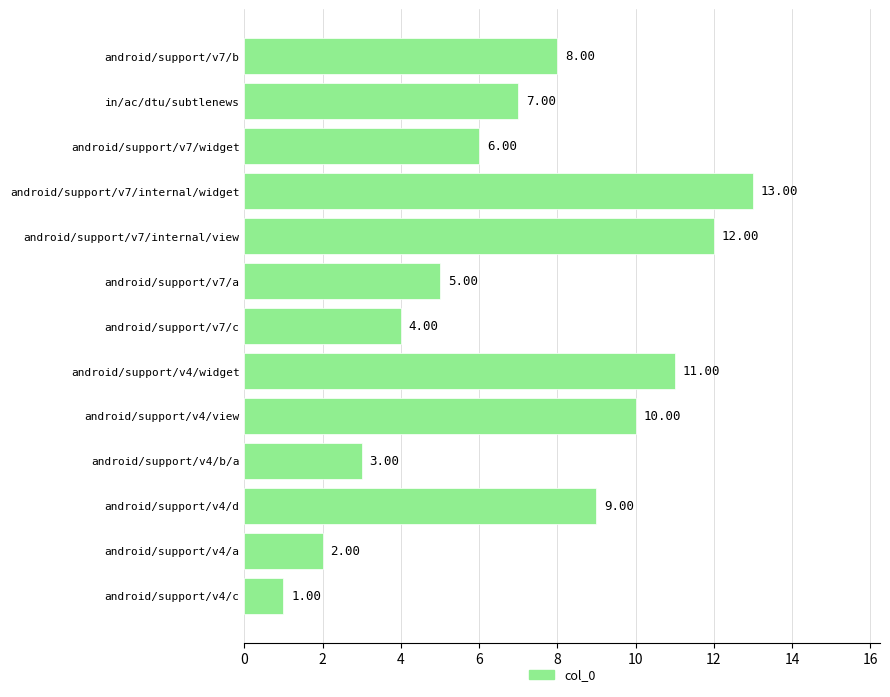

List the labels in order of value, smallest first.

android/support/v4/c, android/support/v4/a, android/support/v4/b/a, android/support/v7/c, android/support/v7/a, android/support/v7/widget, in/ac/dtu/subtlenews, android/support/v7/b, android/support/v4/d, android/support/v4/view, android/support/v4/widget, android/support/v7/internal/view, android/support/v7/internal/widget